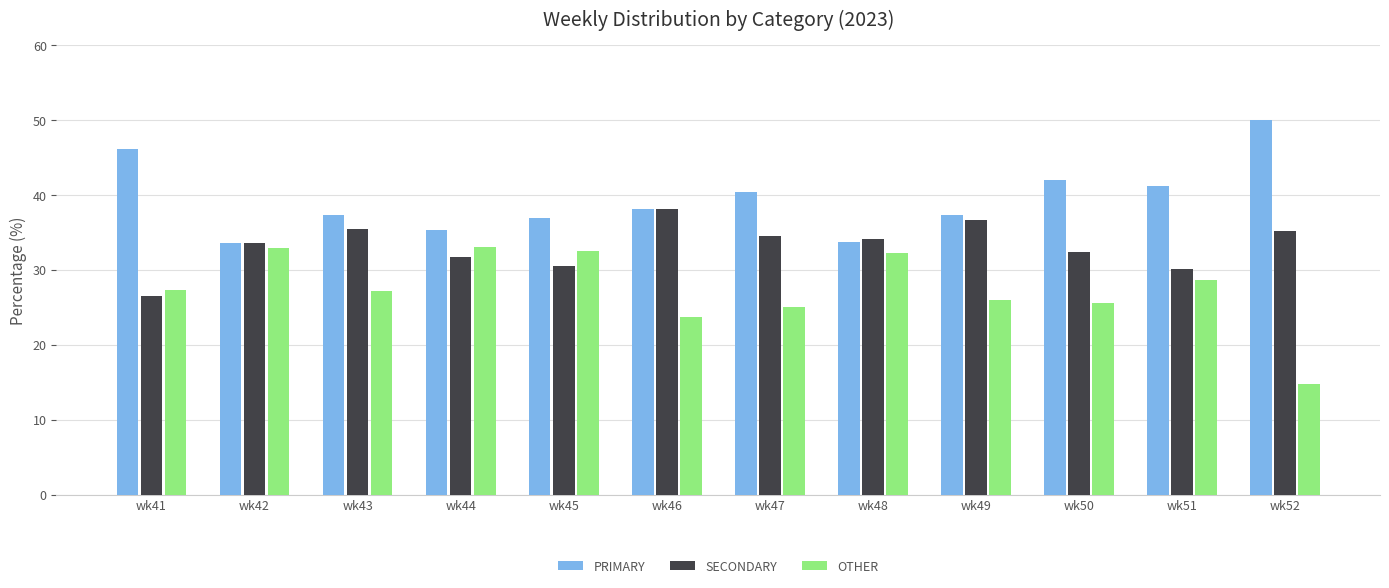

Where does the SECONDARY series first go above 34?

wk43